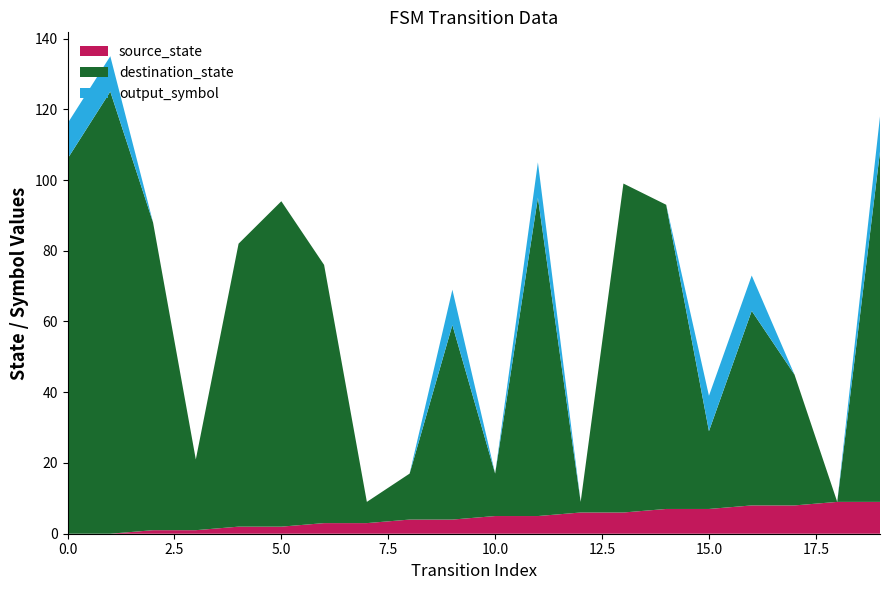

What is the maximum value for source_state?

9